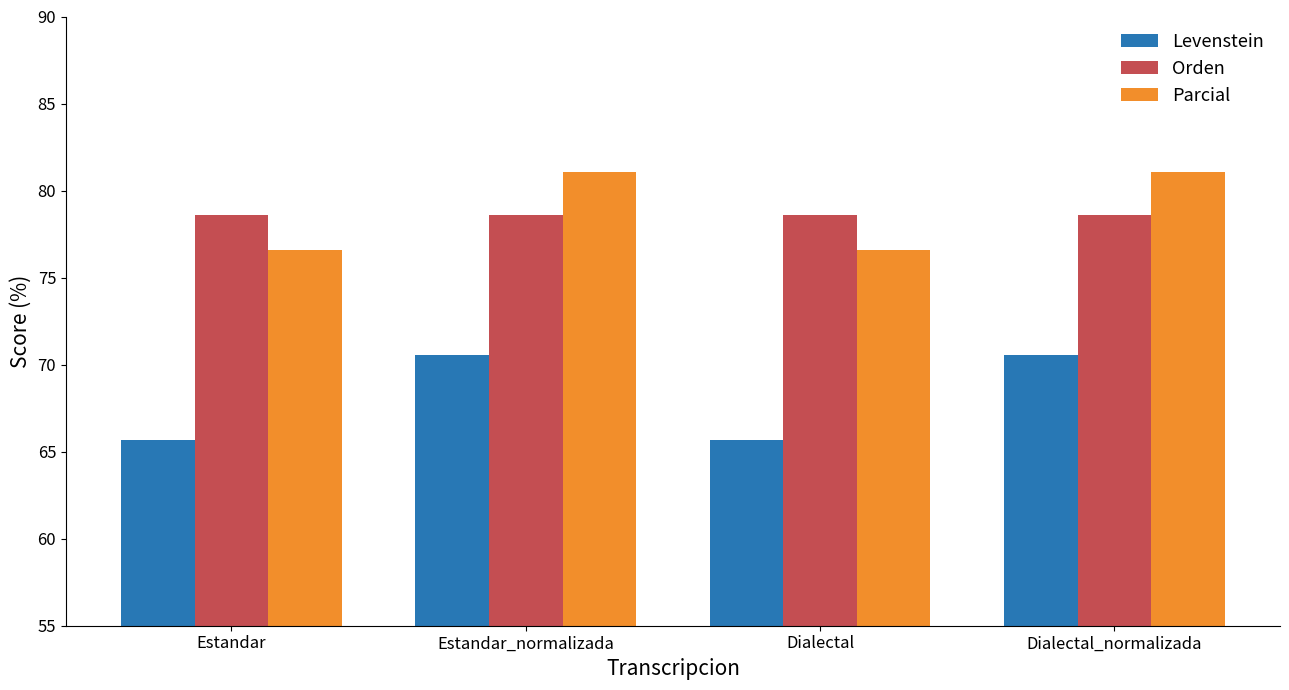

How many distinct data groups are displayed?

3